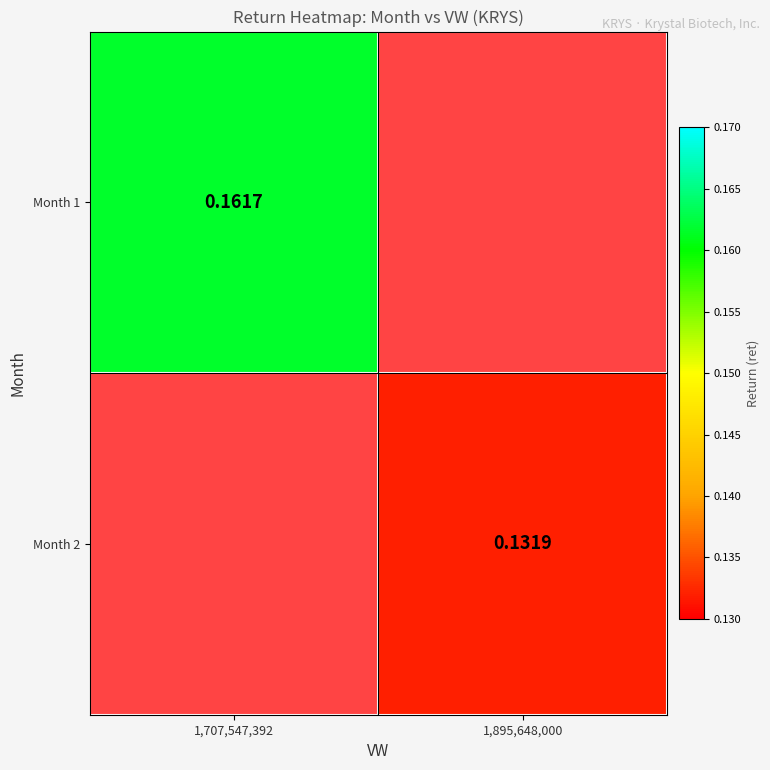

At how many categories does at least one series exceed 0?

2